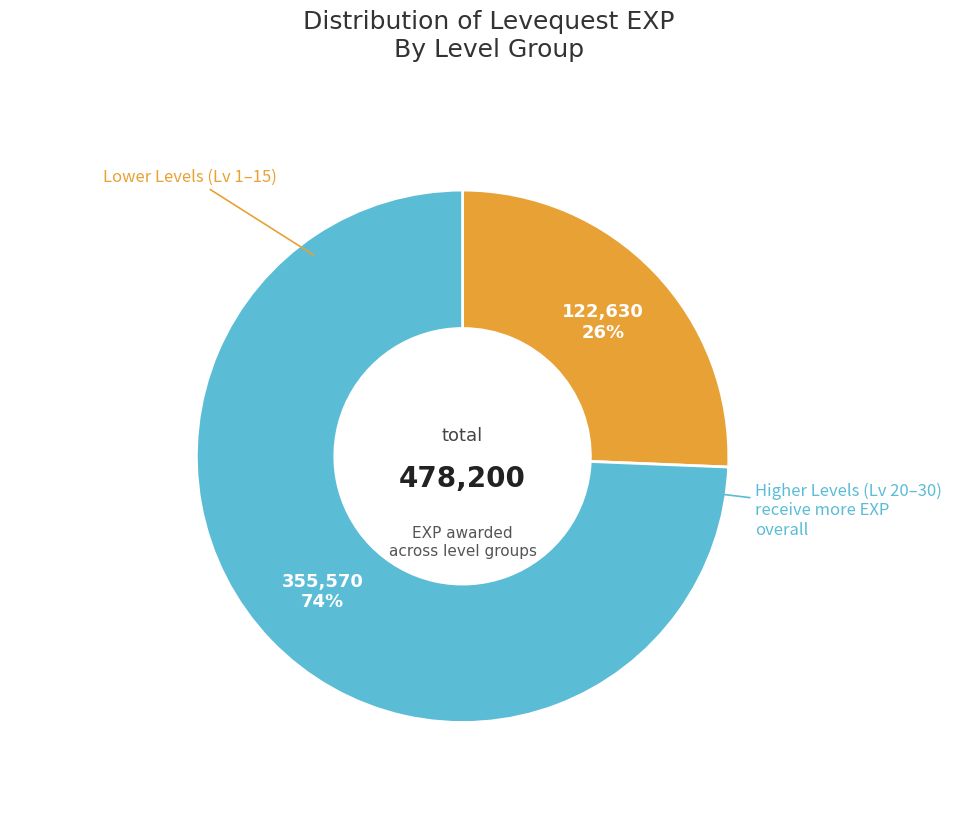

Is there a majority slice in this chart?

Yes